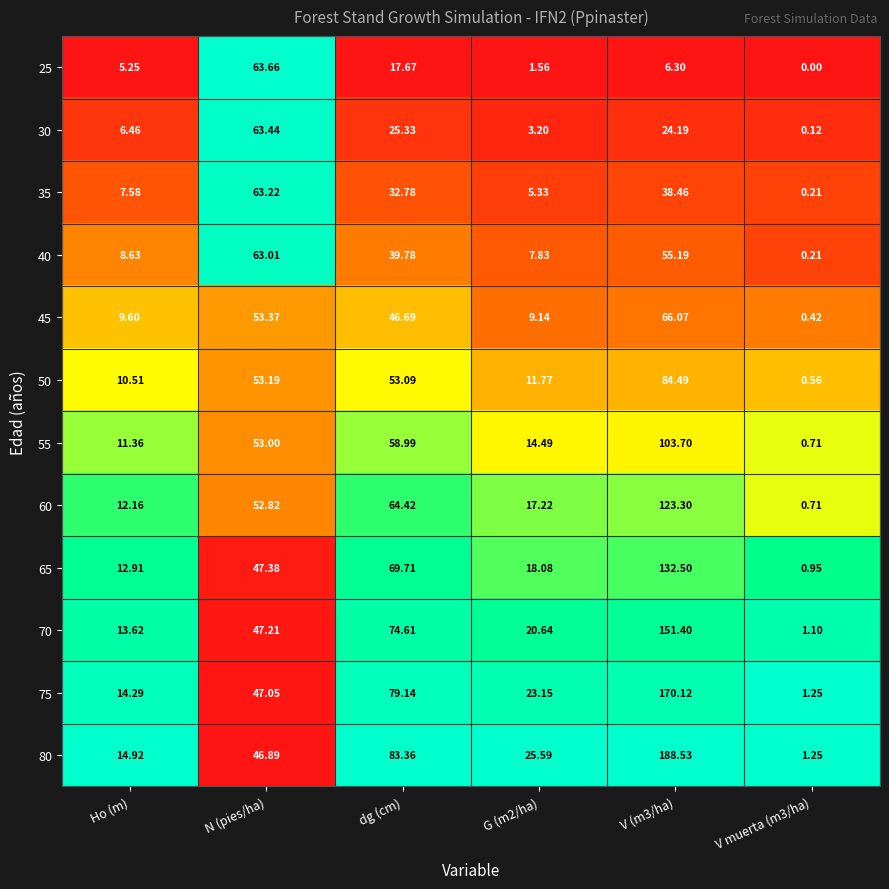

Is the value of 45 at dg (cm) greater than the value of 80 at N (pies/ha)?

No